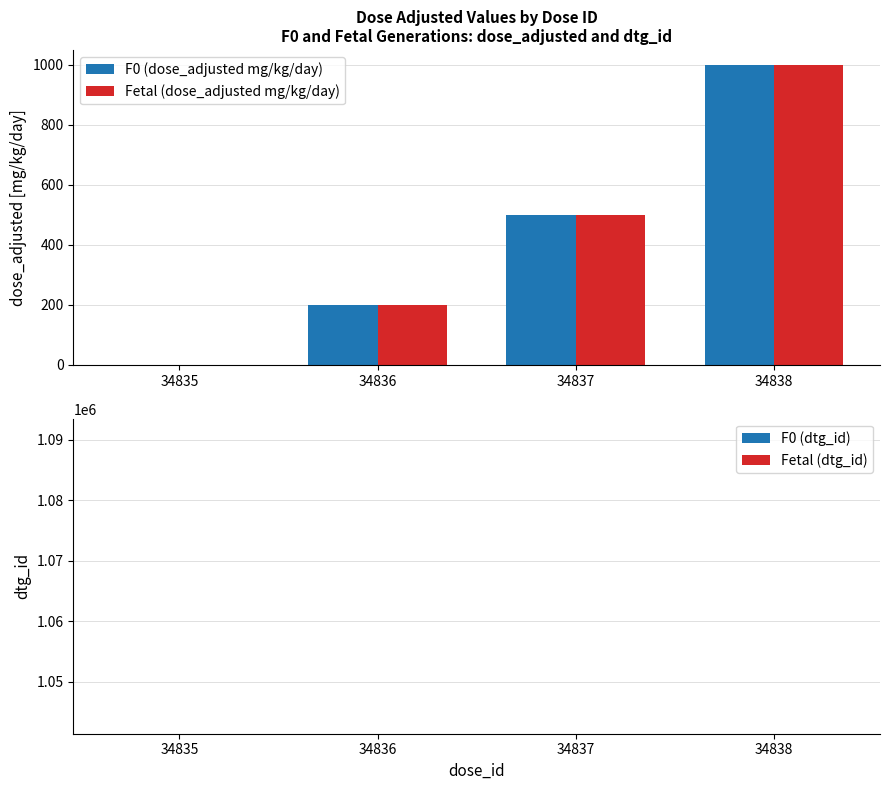

What is the value of the Fetal (dose_adjusted mg/kg/day) bar at the 3rd from the left?

500